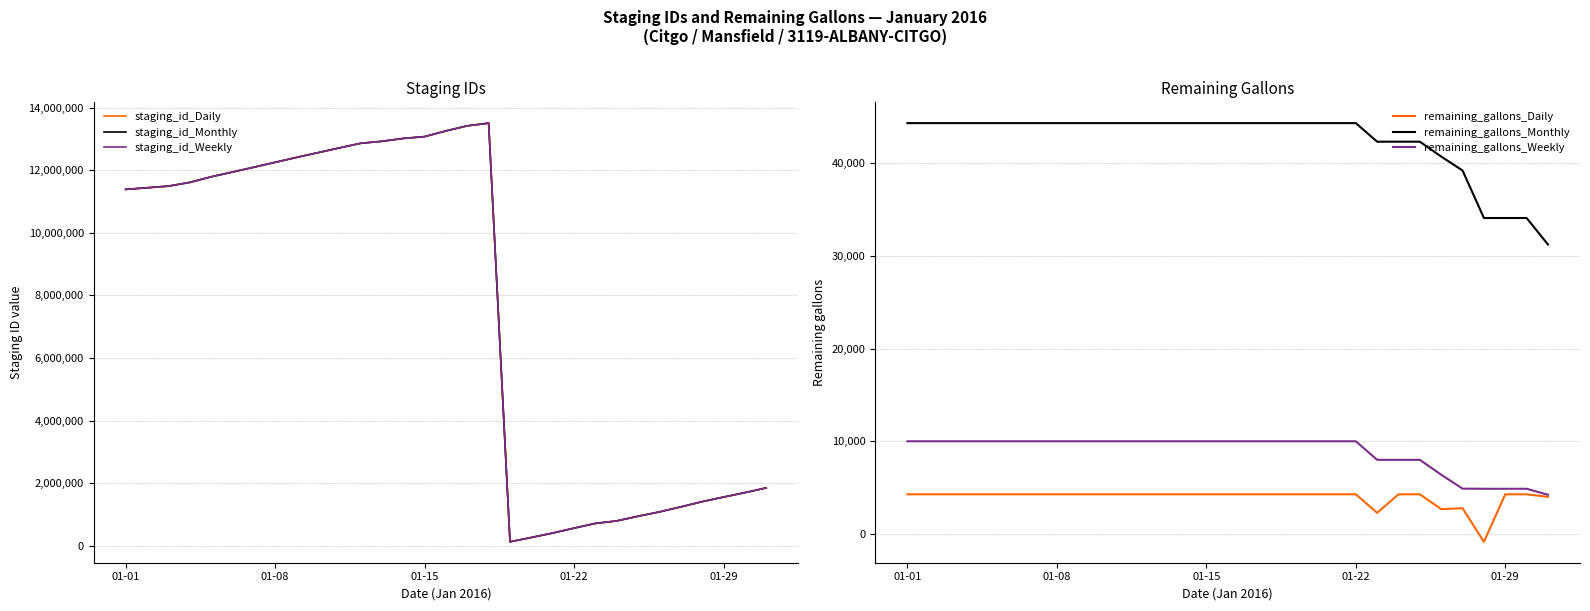

True or false: staging_id_Daily and remaining_gallons_Weekly intersect in this chart.

False